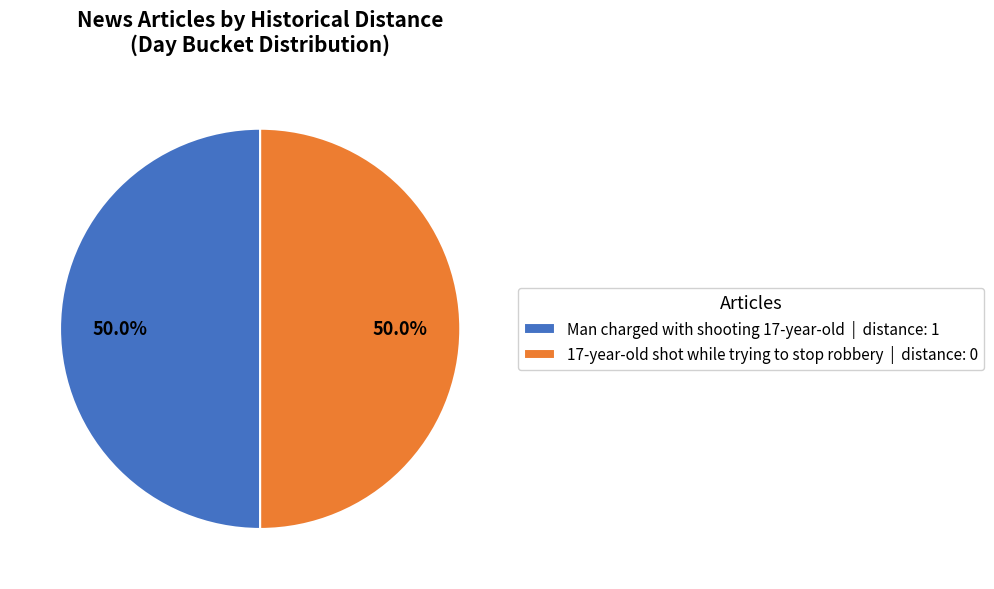

To the nearest percent, what percentage of the pie is Man charged with shooting 17-year-old?

50%